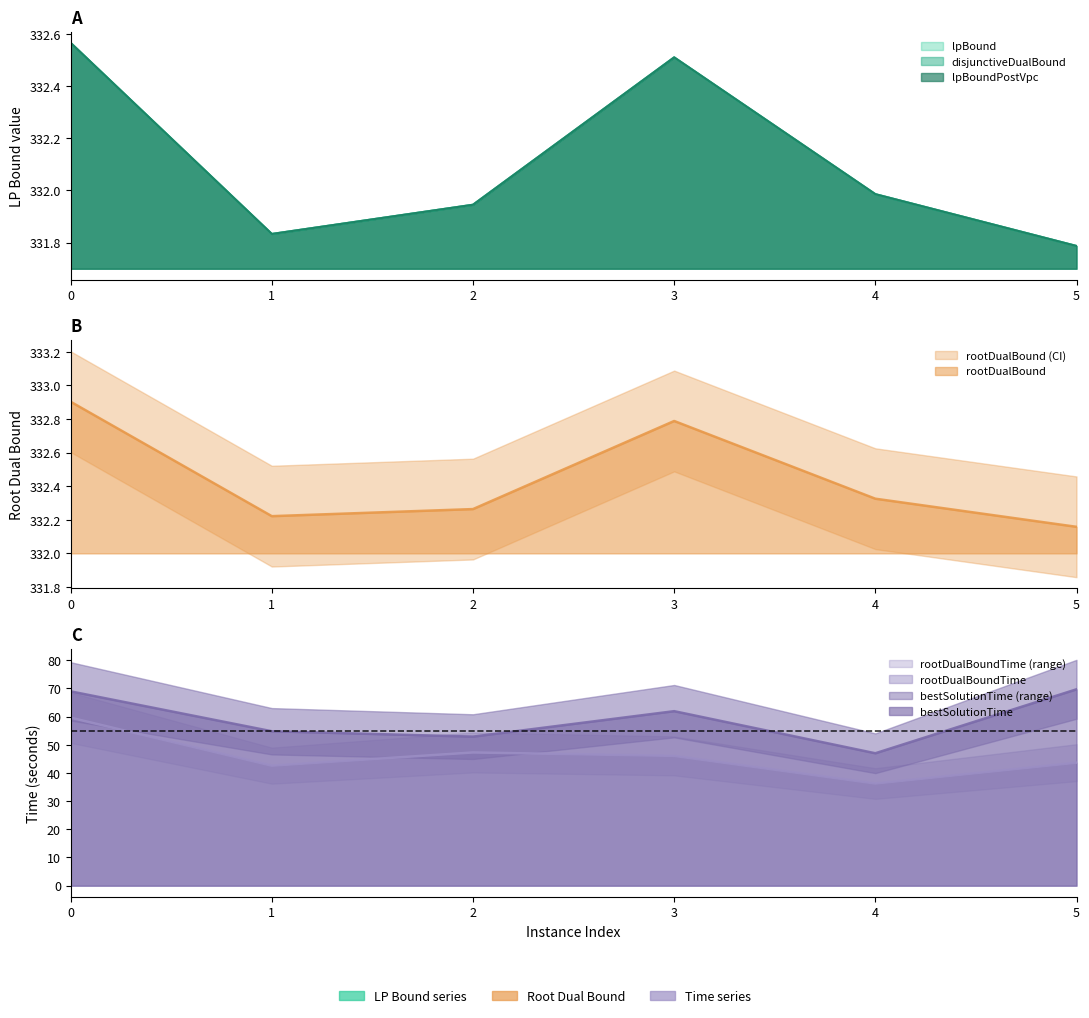

Does the chart display data point markers on the line(s)?

No